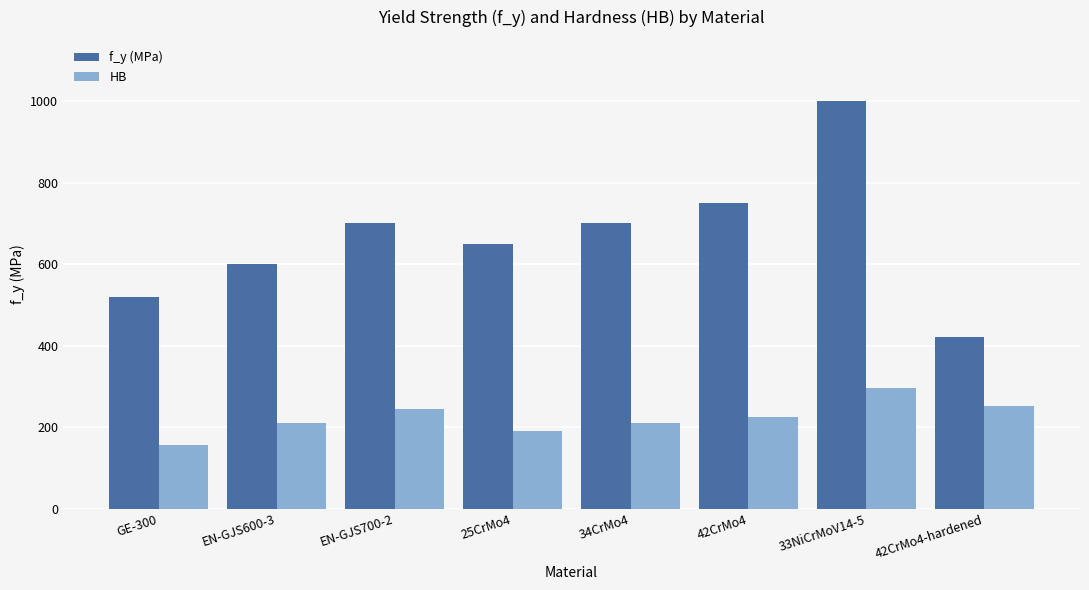

The f_y (MPa) series shows 1000 at 33NiCrMoV14-5. True or false?

True